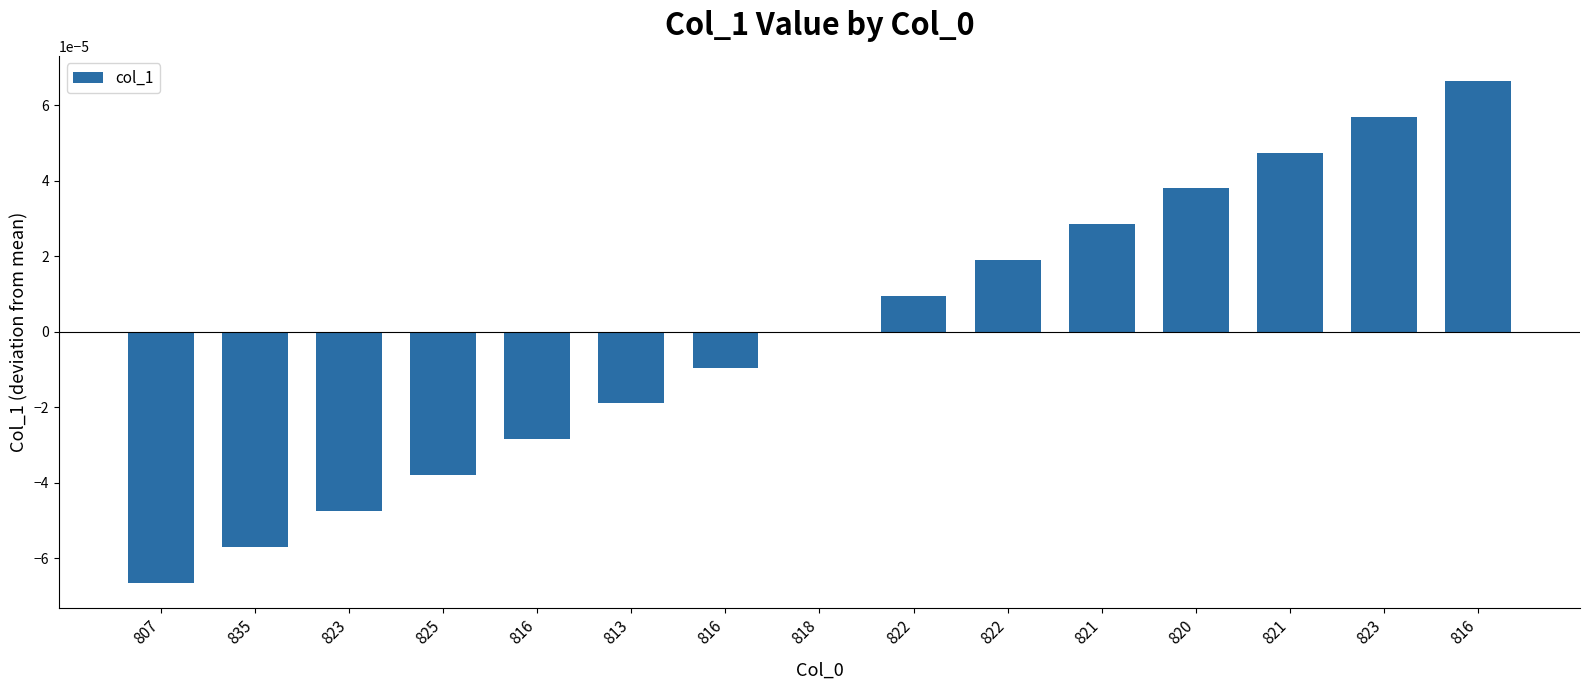

What is the label of the 4th bar from the right?

820